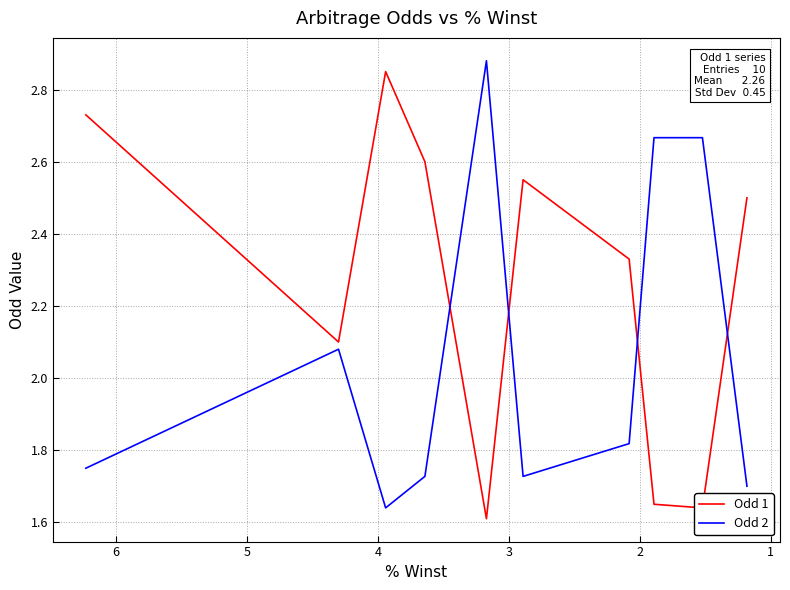

True or false: Odd 2 and Odd 1 intersect in this chart.

True